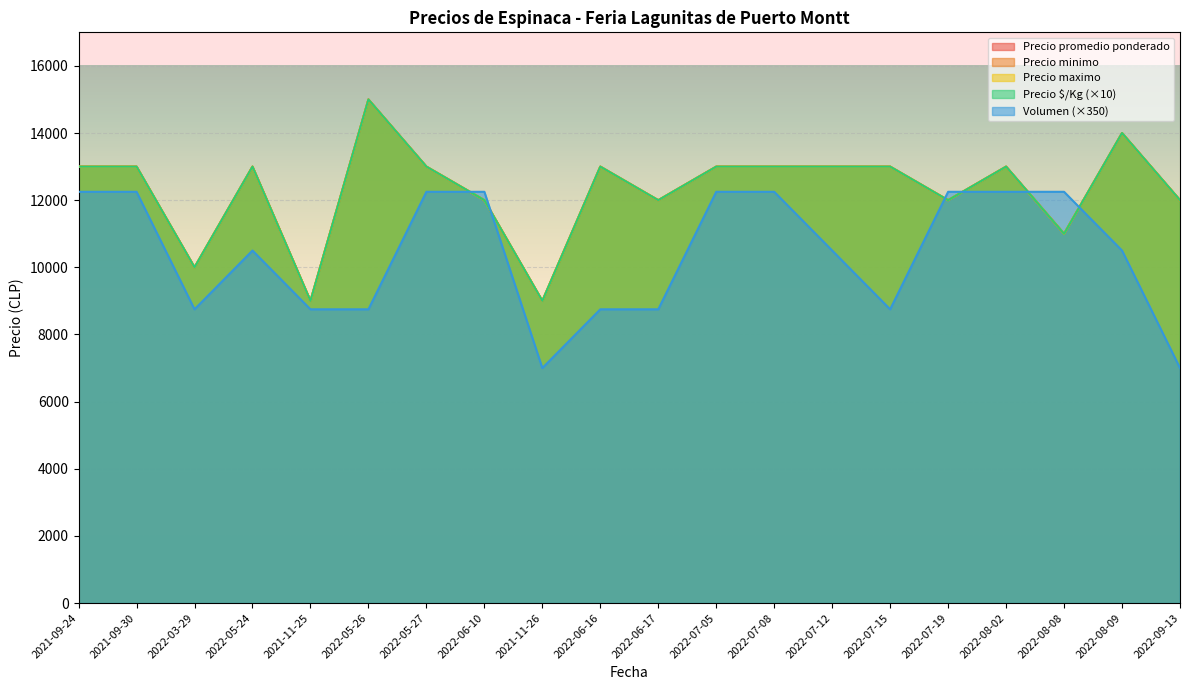

Which label corresponds to the largest value in the chart?

2022-05-26